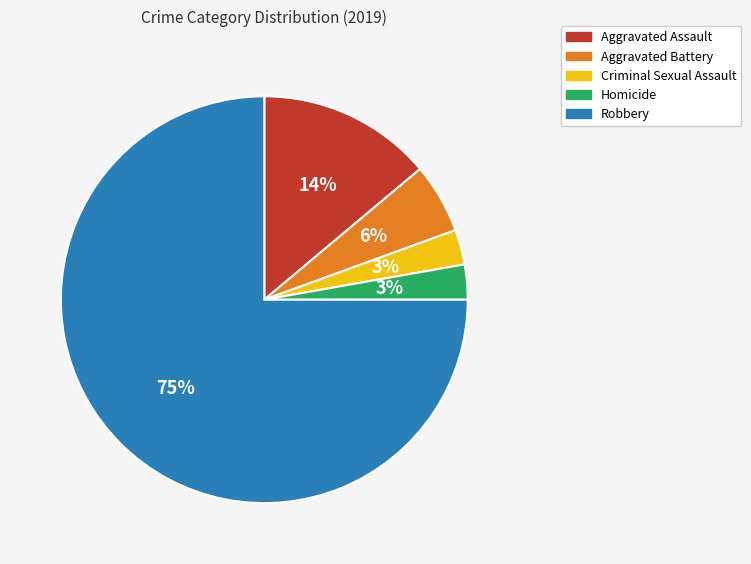

What is the majority slice?

Robbery